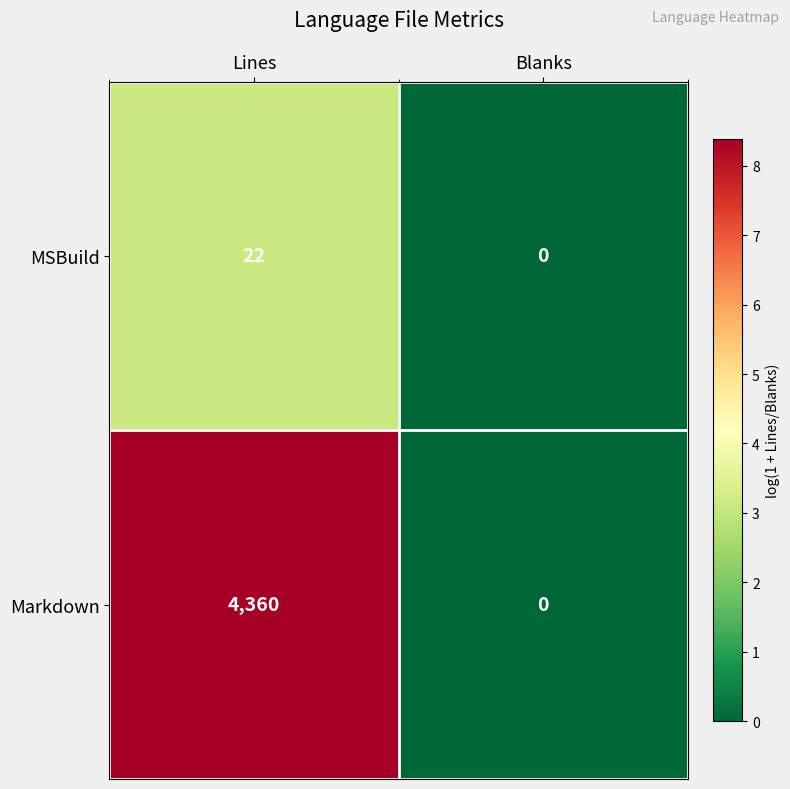

What is the total value across all series at Lines?

4382